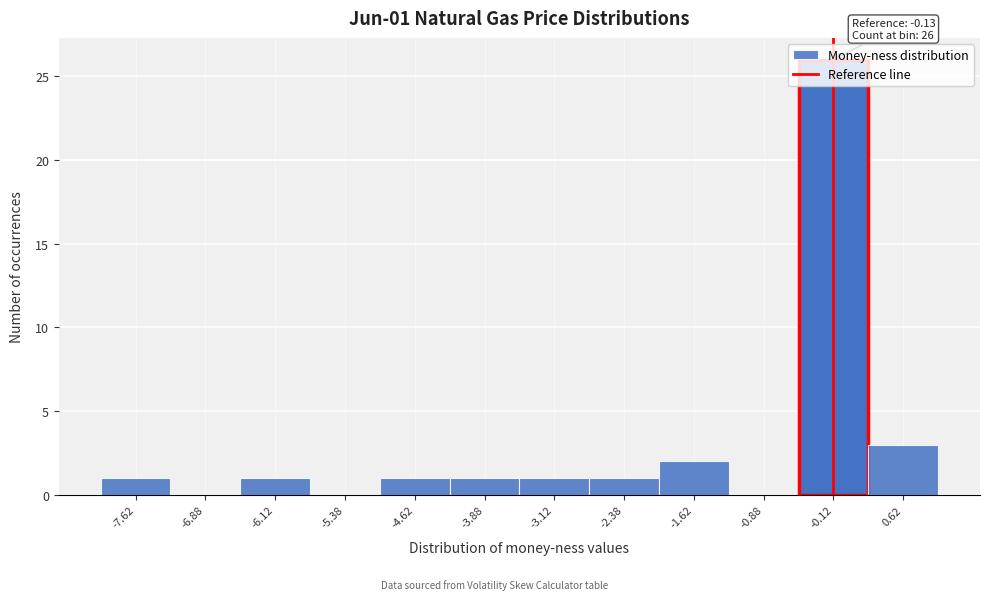

Over which range of the x-axis is the bar tallest?

-0.50 to 0.25